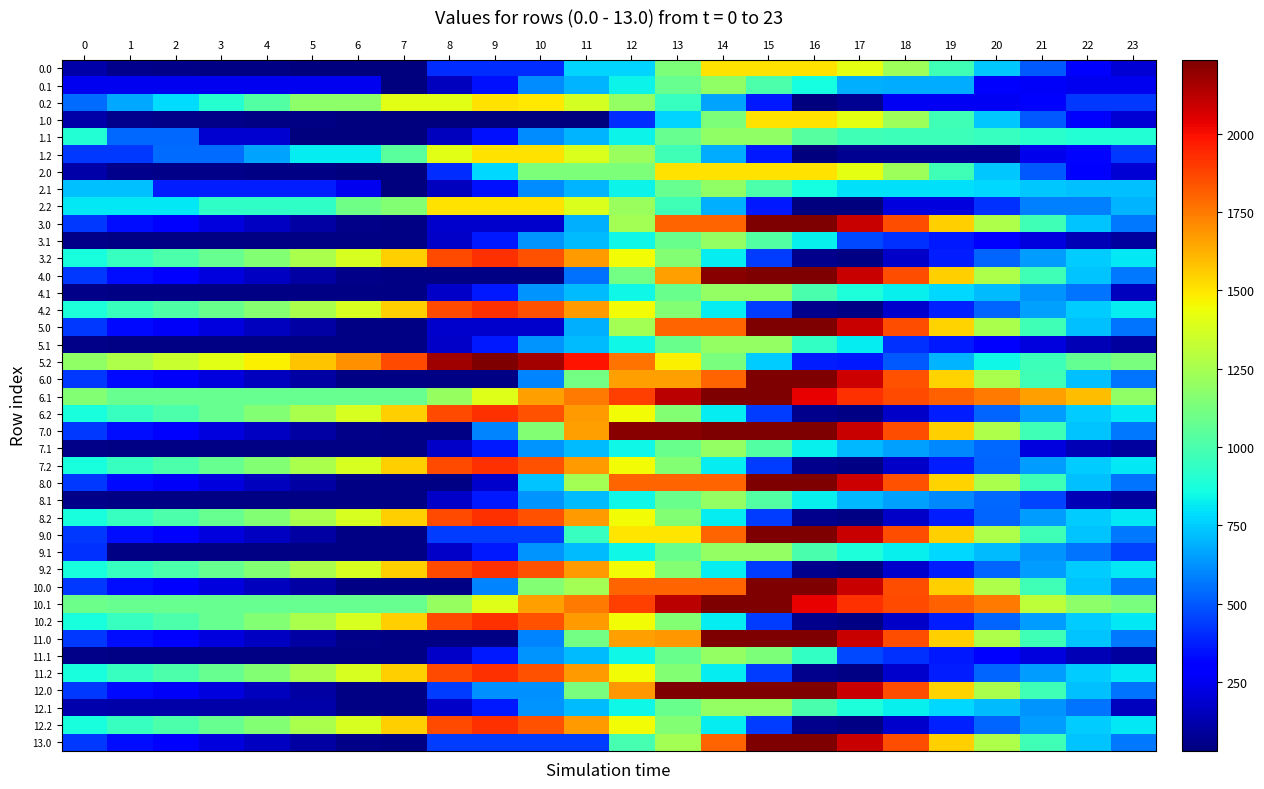

Reading left to right, what are all the values shown in this chart?

0.0: 0=111.9	1=61.9	2=51.5	3=47.1	4=42.1	5=38.3	6=30.2	7=30.2	8=404.5	9=404.5	10=404.5	11=763.6	12=763.6	13=1137.8	14=1512.0	15=1512.0	16=1512.0	17=1414.6	18=1226.1	19=974.3	20=742.2	21=501.4	22=307.2	23=194.7
0.1: 0=249.6	1=249.6	2=249.6	3=249.6	4=249.6	5=249.6	6=249.6	7=30.2	8=154.2	9=343.4	10=614.7	11=700.8	12=834.1	13=1073.1	14=1185.7	15=1010.8	16=862.1	17=689.8	18=684.4	19=684.1	20=302.3	21=269.6	22=249.6	23=249.6
0.2: 0=545.6	1=671.6	2=784.9	3=902.7	4=1027.1	5=1180.5	6=1180.5	7=1401.6	8=1401.6	9=1512.0	10=1488.2	11=1366.4	12=1193.5	13=950.6	14=660.2	15=360.1	16=30.2	17=67.5	18=255.6	19=255.6	20=255.6	21=282.8	22=433.8	23=433.8
1.0: 0=113.4	1=63.5	2=53.0	3=48.6	4=43.7	5=39.9	6=31.8	7=30.2	8=30.2	9=30.2	10=30.2	11=30.2	12=404.5	13=763.6	14=1137.8	15=1512.0	16=1512.0	17=1416.2	18=1227.6	19=975.9	20=743.7	21=502.9	22=308.7	23=196.3
1.1: 0=896.6	1=531.9	2=531.9	3=185.7	4=185.7	5=30.2	6=30.2	7=30.2	8=154.2	9=343.4	10=614.7	11=700.8	12=834.1	13=1073.1	14=1185.7	15=1185.7	16=1036.9	17=969.7	18=964.3	19=964.1	20=949.4	21=916.7	22=896.6	23=896.6
1.2: 0=428.3	1=428.3	2=541.7	3=541.7	4=666.0	5=819.4	6=819.4	7=1040.6	8=1401.6	9=1512.0	10=1512.0	11=1390.1	12=1217.2	13=974.4	14=684.0	15=360.1	16=30.2	17=67.5	18=67.5	19=67.5	20=67.5	21=239.4	22=316.9	23=428.3
2.0: 0=113.4	1=63.5	2=53.0	3=48.6	4=43.7	5=39.9	6=30.2	7=30.2	8=404.5	9=778.7	10=1137.8	11=1137.8	12=1137.8	13=1512.0	14=1512.0	15=1512.0	16=1512.0	17=1416.2	18=1227.6	19=975.9	20=743.7	21=502.9	22=308.7	23=196.3
2.1: 0=721.8	1=721.8	2=370.3	3=370.3	4=370.3	5=370.3	6=249.6	7=30.2	8=154.2	9=343.4	10=614.7	11=700.8	12=834.1	13=1073.1	14=1185.7	15=1010.8	16=862.1	17=794.8	18=789.4	19=789.2	20=774.6	21=741.9	22=721.8	23=721.8
2.2: 0=812.2	1=812.2	2=812.2	3=930.0	4=930.0	5=930.0	6=1099.5	7=1150.9	8=1512.0	9=1512.0	10=1512.0	11=1390.1	12=1217.2	13=974.4	14=689.3	15=360.1	16=30.2	17=30.2	18=218.3	19=218.3	20=417.1	21=589.0	22=589.0	23=700.4
3.0: 0=433.4	1=332.9	2=272.0	3=217.1	4=161.6	5=107.3	6=48.7	7=44.7	8=179.7	9=179.7	10=179.7	11=690.6	12=1244.0	13=1797.4	14=1797.4	15=2236.0	16=2236.0	17=2089.7	18=1850.6	19=1548.4	20=1265.7	21=974.4	22=729.7	23=566.7
3.1: 0=55.9	1=44.7	2=44.7	3=44.7	4=44.7	5=44.7	6=44.7	7=44.7	8=168.7	9=357.9	10=629.2	11=715.3	12=848.6	13=1087.6	14=1200.2	15=1025.3	16=826.1	17=466.3	18=410.4	19=359.7	20=294.5	21=211.3	22=140.7	23=90.8
3.2: 0=870.0	1=946.5	2=1010.4	3=1078.7	4=1153.6	5=1257.5	6=1377.5	7=1549.1	8=1860.7	9=1921.6	10=1847.3	11=1674.9	12=1451.5	13=1158.1	14=817.3	15=437.6	16=57.2	17=44.7	18=175.6	19=372.6	20=522.0	21=644.3	22=745.9	23=807.8
4.0: 0=433.4	1=332.9	2=272.0	3=217.1	4=161.6	5=107.3	6=48.7	7=44.7	8=44.7	9=44.7	10=44.7	11=555.6	12=1109.0	13=1662.4	14=2215.8	15=2236.0	16=2236.0	17=2089.7	18=1850.6	19=1548.4	20=1265.7	21=974.4	22=729.7	23=566.7
4.1: 0=55.9	1=44.7	2=44.7	3=44.7	4=44.7	5=44.7	6=44.7	7=44.7	8=168.7	9=357.9	10=629.2	11=715.3	12=848.6	13=1087.6	14=1200.2	15=1200.2	16=1000.9	17=883.1	18=827.2	19=776.5	20=711.3	21=628.1	22=557.6	23=154.1
4.2: 0=877.8	1=954.3	2=1018.1	3=1086.4	4=1161.3	5=1257.5	6=1377.5	7=1549.1	8=1860.7	9=1921.6	10=1847.3	11=1674.9	12=1451.5	13=1158.1	14=817.3	15=437.6	16=57.2	17=44.7	18=183.3	19=380.3	20=529.7	21=652.1	22=753.6	23=815.5
5.0: 0=429.4	1=328.9	2=268.0	3=213.1	4=157.6	5=103.3	6=44.7	7=44.7	8=179.7	9=179.7	10=179.7	11=690.6	12=1244.0	13=1797.4	14=1797.4	15=2236.0	16=2236.0	17=2089.7	18=1850.6	19=1544.4	20=1261.7	21=970.4	22=725.7	23=562.7
5.1: 0=55.9	1=44.7	2=44.7	3=44.7	4=44.7	5=44.7	6=44.7	7=44.7	8=168.7	9=357.9	10=629.2	11=715.3	12=848.6	13=1087.6	14=1200.2	15=1200.2	16=937.6	17=819.8	18=410.4	19=359.7	20=294.5	21=211.3	22=140.7	23=90.8
5.2: 0=1192.2	1=1268.7	2=1332.5	3=1400.8	4=1475.7	5=1579.6	6=1699.6	7=1863.6	8=2175.1	9=2236.0	10=2161.7	11=1989.4	12=1765.9	13=1472.6	14=1131.7	15=752.1	16=371.7	17=359.2	18=497.7	19=694.8	20=844.1	21=966.5	22=1068.0	23=1129.9
6.0: 0=429.4	1=328.9	2=268.0	3=213.1	4=157.6	5=103.3	6=44.7	7=44.7	8=44.7	9=44.7	10=598.1	11=1109.0	12=1662.4	13=1662.4	14=1797.4	15=2236.0	16=2232.0	17=2085.7	18=1846.6	19=1544.4	20=1261.7	21=970.4	22=725.7	23=562.7
6.1: 0=1155.1	1=1080.6	2=1080.6	3=1080.6	4=1080.6	5=1080.6	6=1080.6	7=1080.6	8=1204.5	9=1393.7	10=1665.1	11=1751.1	12=1884.4	13=2123.5	14=2236.0	15=2236.0	16=2036.7	17=1919.0	18=1863.1	19=1812.4	20=1747.2	21=1664.0	22=1593.4	23=1190.0
6.2: 0=870.0	1=946.5	2=1010.4	3=1078.7	4=1153.6	5=1257.5	6=1377.5	7=1549.1	8=1860.7	9=1921.6	10=1847.3	11=1674.9	12=1451.5	13=1158.1	14=817.3	15=437.6	16=57.2	17=44.7	18=175.6	19=372.6	20=522.0	21=644.3	22=745.9	23=807.8
7.0: 0=433.4	1=332.9	2=272.0	3=217.1	4=161.6	5=107.3	6=48.7	7=44.7	8=44.7	9=598.1	10=1151.5	11=1662.4	12=2215.8	13=2215.8	14=2236.0	15=2236.0	16=2236.0	17=2089.7	18=1850.6	19=1548.4	20=1265.7	21=974.4	22=729.7	23=566.7
7.1: 0=55.9	1=44.7	2=44.7	3=44.7	4=44.7	5=44.7	6=44.7	7=44.7	8=168.7	9=357.9	10=629.2	11=715.3	12=848.6	13=1087.6	14=1200.2	15=1025.3	16=826.1	17=708.3	18=652.4	19=601.7	20=536.5	21=211.3	22=140.7	23=90.8
7.2: 0=870.0	1=946.5	2=1010.4	3=1078.7	4=1153.6	5=1257.5	6=1377.5	7=1549.1	8=1860.7	9=1921.6	10=1847.3	11=1674.9	12=1451.5	13=1158.1	14=817.3	15=437.6	16=57.2	17=44.7	18=175.6	19=372.6	20=522.0	21=644.3	22=745.9	23=807.8
8.0: 0=429.4	1=328.9	2=268.0	3=213.1	4=157.6	5=103.3	6=44.7	7=44.7	8=44.7	9=179.7	10=733.1	11=1244.0	12=1797.4	13=1797.4	14=1797.4	15=2236.0	16=2232.0	17=2085.7	18=1846.6	19=1544.4	20=1261.7	21=970.4	22=725.7	23=562.7
8.1: 0=55.9	1=44.7	2=44.7	3=44.7	4=44.7	5=44.7	6=44.7	7=44.7	8=168.7	9=357.9	10=629.2	11=715.3	12=848.6	13=1087.6	14=1200.2	15=1025.3	16=826.1	17=708.3	18=652.4	19=601.7	20=536.5	21=453.3	22=140.7	23=90.8
8.2: 0=870.0	1=946.5	2=1010.4	3=1078.7	4=1153.6	5=1257.5	6=1377.5	7=1549.1	8=1860.7	9=1921.6	10=1847.3	11=1674.9	12=1451.5	13=1158.1	14=817.3	15=437.6	16=57.2	17=44.7	18=175.6	19=372.6	20=522.0	21=644.3	22=745.9	23=807.8
9.0: 0=433.4	1=332.9	2=272.0	3=217.1	4=161.6	5=103.3	6=44.7	7=44.7	8=436.0	9=436.0	10=436.0	11=946.9	12=1500.3	13=1500.3	14=1797.4	15=2236.0	16=2236.0	17=2089.7	18=1850.6	19=1548.4	20=1265.7	21=974.4	22=729.7	23=566.7
9.1: 0=409.5	1=44.7	2=44.7	3=44.7	4=44.7	5=44.7	6=44.7	7=44.7	8=168.7	9=357.9	10=629.2	11=715.3	12=848.6	13=1087.6	14=1200.2	15=1200.2	16=1000.9	17=883.1	18=827.2	19=776.5	20=711.3	21=628.1	22=557.6	23=444.4
9.2: 0=870.0	1=946.5	2=1010.4	3=1078.7	4=1153.6	5=1257.5	6=1377.5	7=1549.1	8=1860.7	9=1921.6	10=1847.3	11=1674.9	12=1451.5	13=1158.1	14=817.3	15=437.6	16=57.2	17=44.7	18=183.3	19=372.6	20=522.0	21=644.3	22=745.9	23=807.8
10.0: 0=433.4	1=332.9	2=272.0	3=213.1	4=157.6	5=103.3	6=44.7	7=44.7	8=44.7	9=598.1	10=1151.5	11=1244.0	12=1797.4	13=1797.4	14=1797.4	15=2236.0	16=2236.0	17=2089.7	18=1850.6	19=1548.4	20=1265.7	21=974.4	22=729.7	23=566.7
10.1: 0=1091.8	1=1080.6	2=1080.6	3=1080.6	4=1080.6	5=1080.6	6=1080.6	7=1080.6	8=1204.5	9=1393.7	10=1665.1	11=1751.1	12=1884.4	13=2123.5	14=2236.0	15=2236.0	16=2036.7	17=1919.0	18=1863.1	19=1812.4	20=1747.2	21=1310.5	22=1176.6	23=1126.7
10.2: 0=870.0	1=946.5	2=1010.4	3=1078.7	4=1153.6	5=1257.5	6=1377.5	7=1549.1	8=1860.7	9=1921.6	10=1847.3	11=1674.9	12=1451.5	13=1158.1	14=817.3	15=437.6	16=57.2	17=44.7	18=175.6	19=372.6	20=522.0	21=644.3	22=745.9	23=807.8
11.0: 0=433.4	1=332.9	2=272.0	3=217.1	4=161.6	5=107.3	6=48.7	7=44.7	8=44.7	9=44.7	10=598.1	11=1109.0	12=1662.4	13=1682.6	14=2236.0	15=2236.0	16=2236.0	17=2089.7	18=1850.6	19=1548.4	20=1265.7	21=974.4	22=729.7	23=566.7
11.1: 0=55.9	1=44.7	2=44.7	3=44.7	4=44.7	5=44.7	6=44.7	7=44.7	8=168.7	9=357.9	10=629.2	11=715.3	12=848.6	13=1087.6	14=1200.2	15=1136.8	16=937.6	17=466.3	18=410.4	19=359.7	20=294.5	21=211.3	22=140.7	23=90.8
11.2: 0=870.0	1=946.5	2=1010.4	3=1078.7	4=1153.6	5=1257.5	6=1377.5	7=1549.1	8=1860.7	9=1921.6	10=1847.3	11=1674.9	12=1451.5	13=1158.1	14=817.3	15=437.6	16=57.2	17=44.7	18=183.3	19=372.6	20=522.0	21=644.3	22=745.9	23=807.8
12.0: 0=429.4	1=328.9	2=268.0	3=213.1	4=157.6	5=103.3	6=44.7	7=44.7	8=436.0	9=618.3	10=618.3	11=1129.2	12=1682.6	13=2236.0	14=2236.0	15=2236.0	16=2236.0	17=2089.7	18=1850.6	19=1544.4	20=1261.7	21=970.4	22=725.7	23=562.7
12.1: 0=119.2	1=108.0	2=108.0	3=108.0	4=108.0	5=108.0	6=44.7	7=44.7	8=168.7	9=357.9	10=629.2	11=715.3	12=848.6	13=1087.6	14=1200.2	15=1200.2	16=1000.9	17=883.1	18=827.2	19=776.5	20=711.3	21=628.1	22=557.6	23=154.1
12.2: 0=870.0	1=946.5	2=1010.4	3=1078.7	4=1153.6	5=1257.5	6=1377.5	7=1549.1	8=1860.7	9=1921.6	10=1847.3	11=1674.9	12=1451.5	13=1158.1	14=817.3	15=437.6	16=57.2	17=44.7	18=183.3	19=380.3	20=529.7	21=644.3	22=745.9	23=807.8
13.0: 0=433.4	1=332.9	2=272.0	3=217.1	4=161.6	5=107.3	6=48.7	7=44.7	8=436.0	9=436.0	10=436.0	11=436.0	12=989.4	13=1244.0	14=1797.4	15=2236.0	16=2236.0	17=2089.7	18=1850.6	19=1548.4	20=1265.7	21=974.4	22=729.7	23=566.7